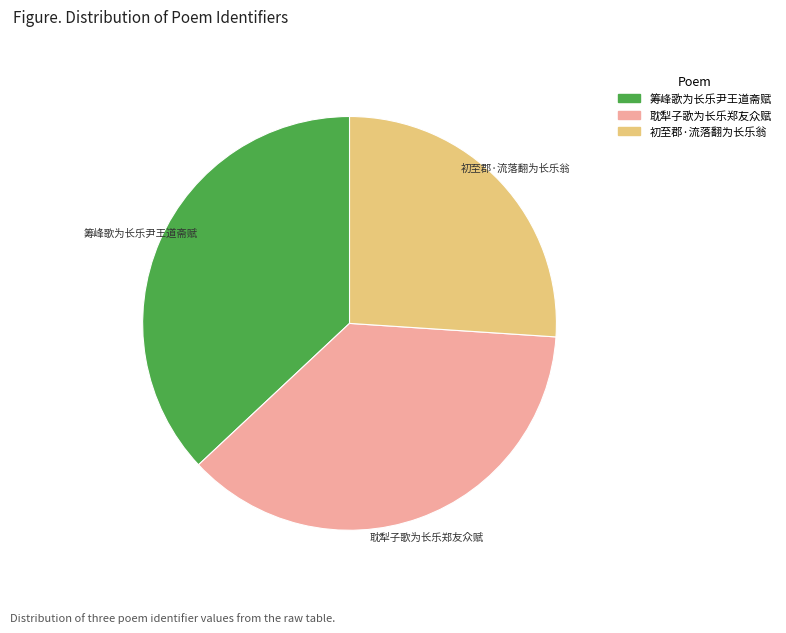

Does 耽犁子歌为长乐郑友众赋 represent more than half of the total?

No